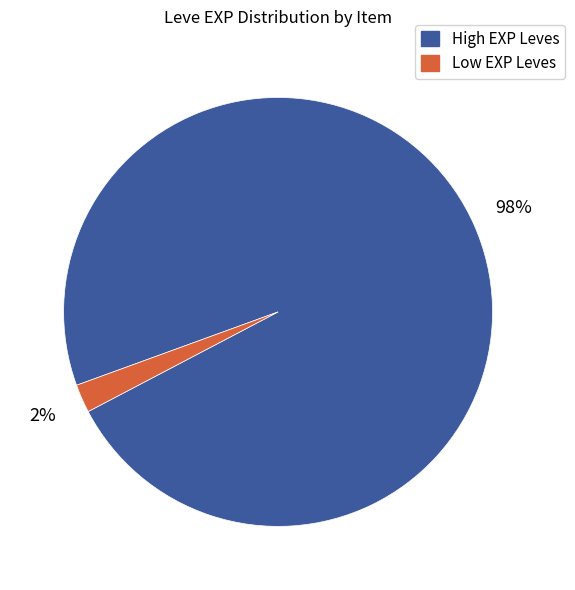

To the nearest percent, what is the difference between the largest and smallest slice percentages?

96%